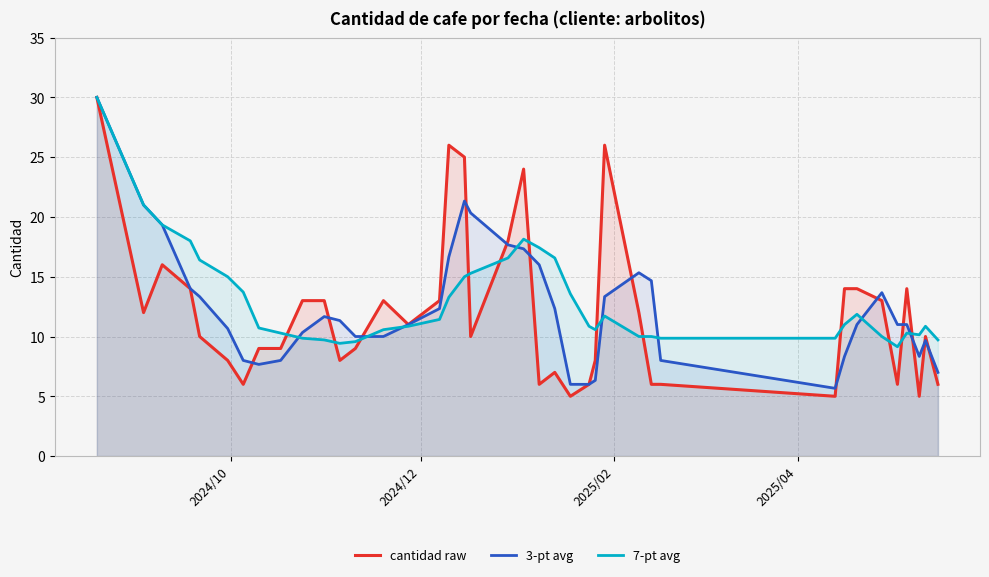

Which series has the largest range (max minus min)?

cantidad raw